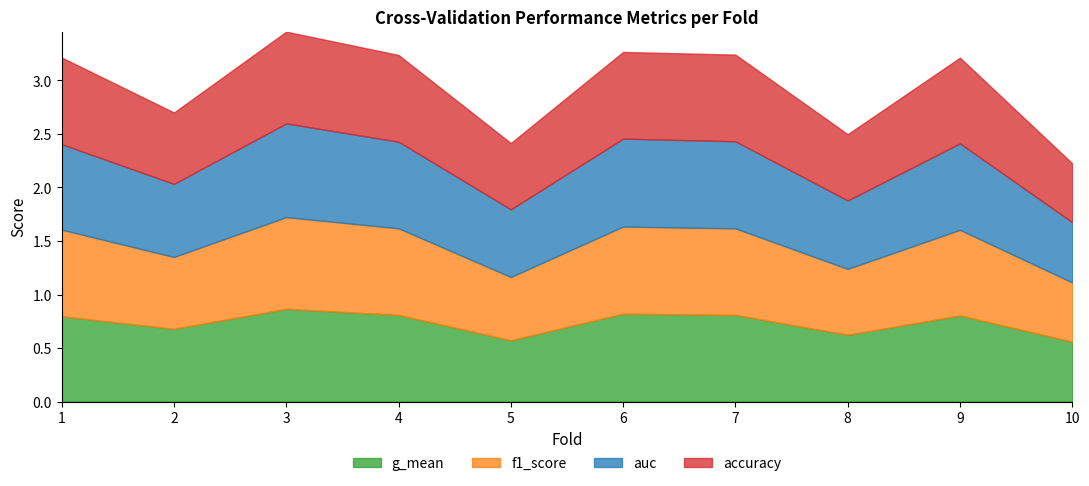

What are all the series names shown in the legend?

g_mean, f1_score, auc, accuracy